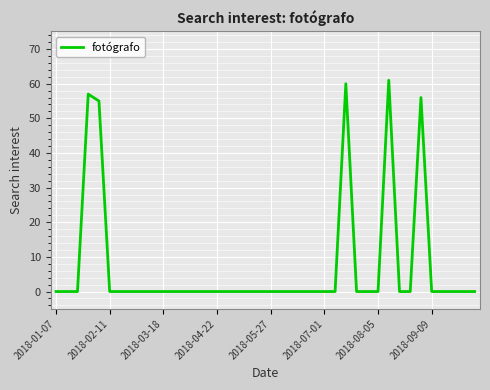

What is the maximum value shown in the chart?

61